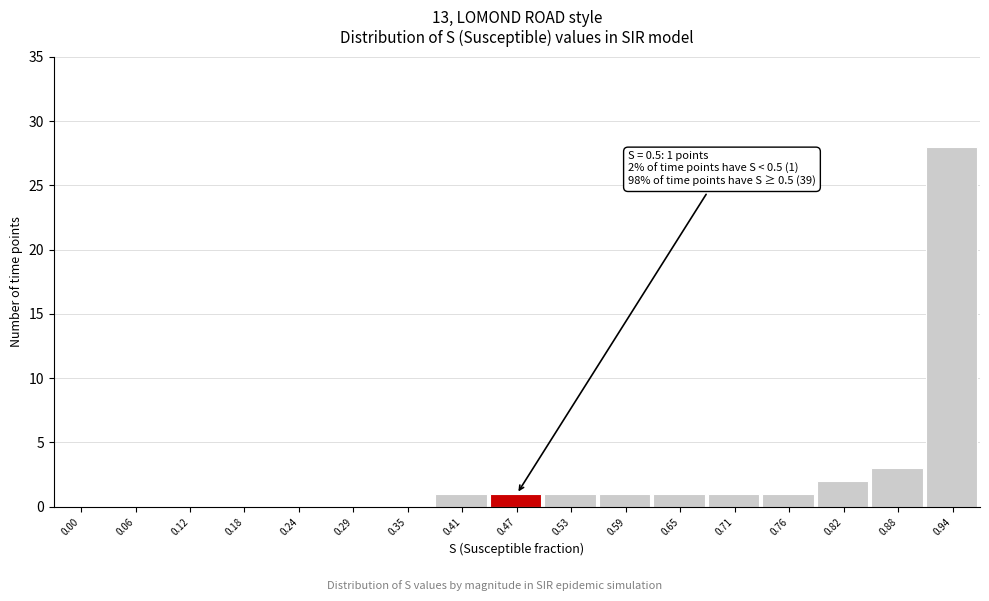

Reading right to left, list all the values displayed in this chart.

0.94=28	0.88=3	0.82=2	0.76=1	0.71=1	0.65=1	0.59=1	0.53=1	0.47=1	0.41=1	0.35=0	0.29=0	0.24=0	0.18=0	0.12=0	0.06=0	0.00=0